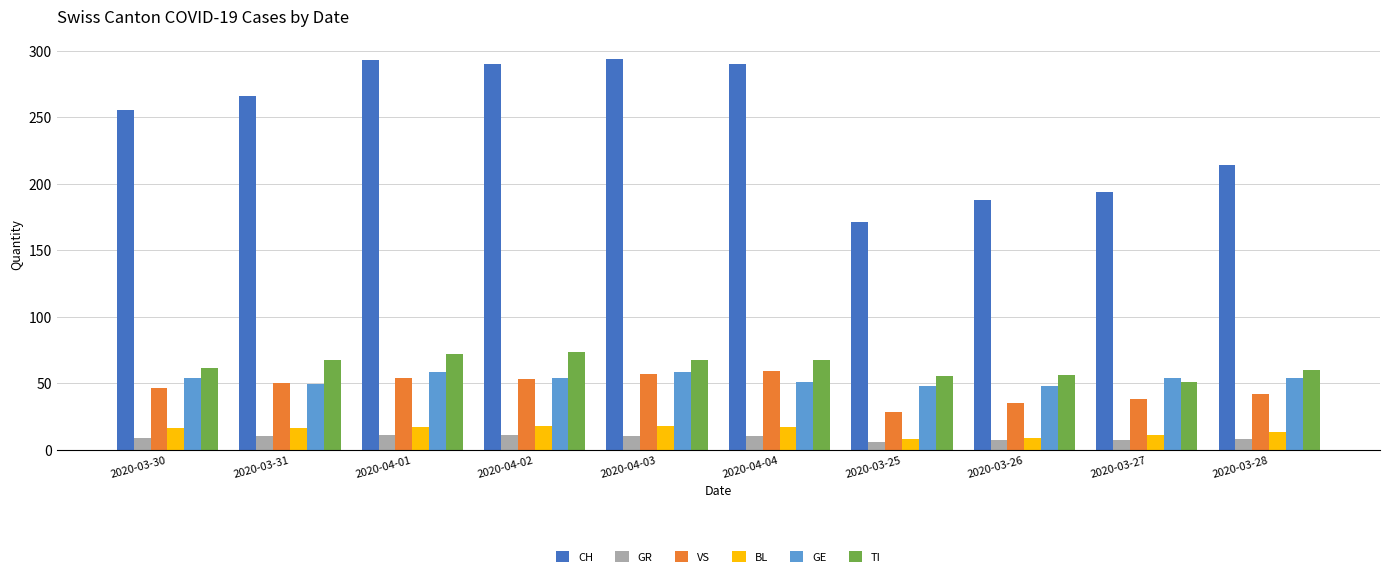

At which label does VS reach its minimum?

2020-03-25